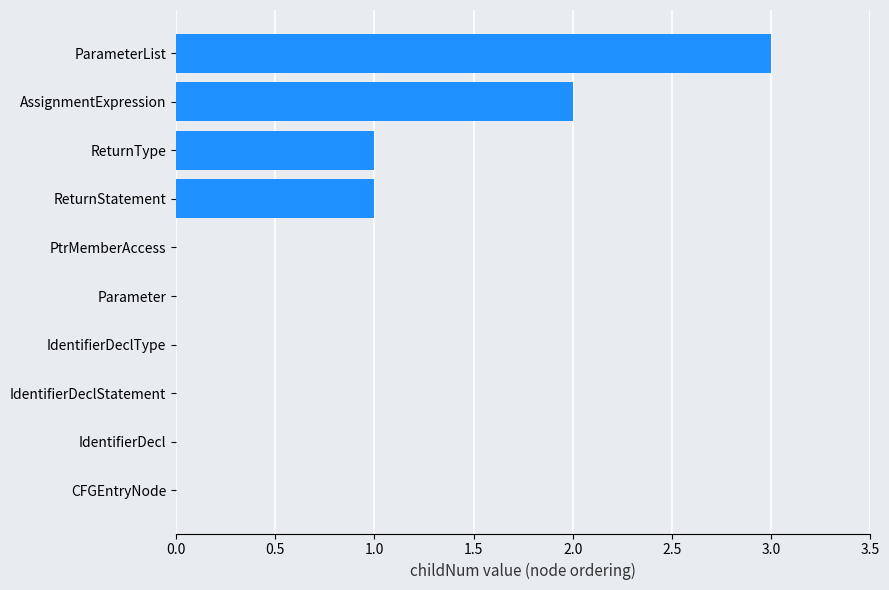

True or false: the data shows 2 at AssignmentExpression.

True